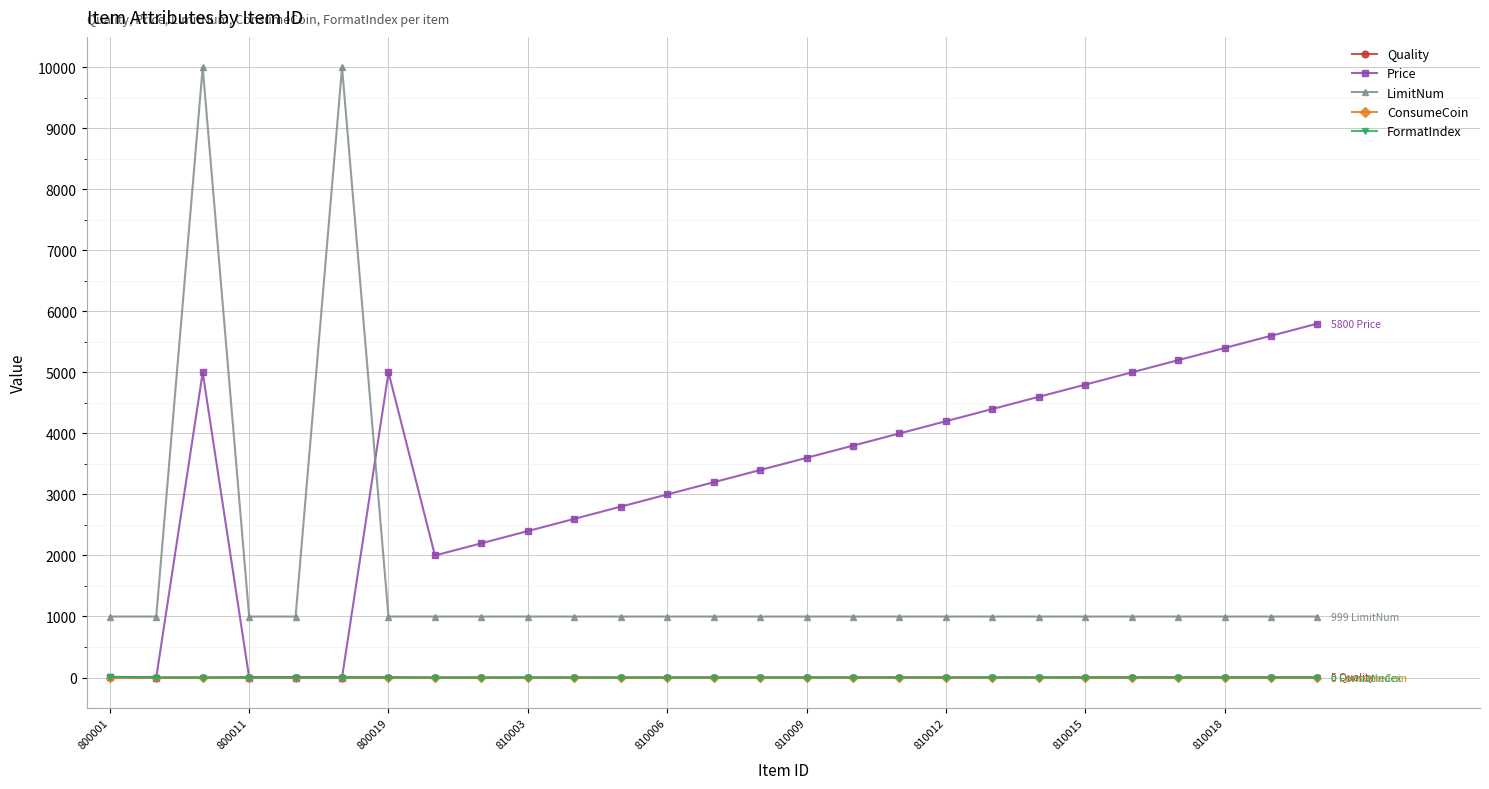

What is the maximum value for FormatIndex?

12